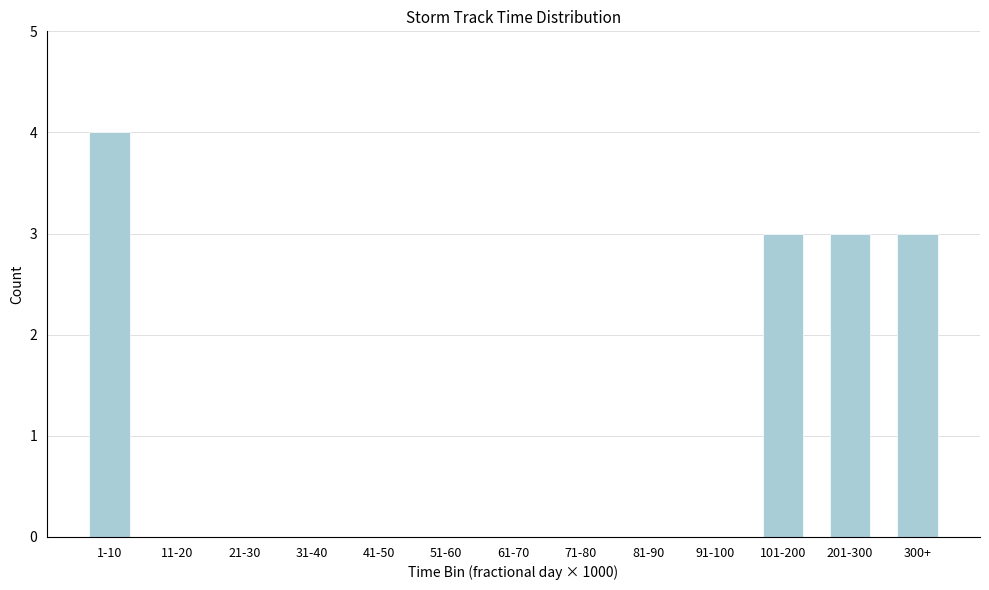

Reading left to right, list all the values displayed in this chart.

1-10=4	11-20=0	21-30=0	31-40=0	41-50=0	51-60=0	61-70=0	71-80=0	81-90=0	91-100=0	101-200=3	201-300=3	300+=3